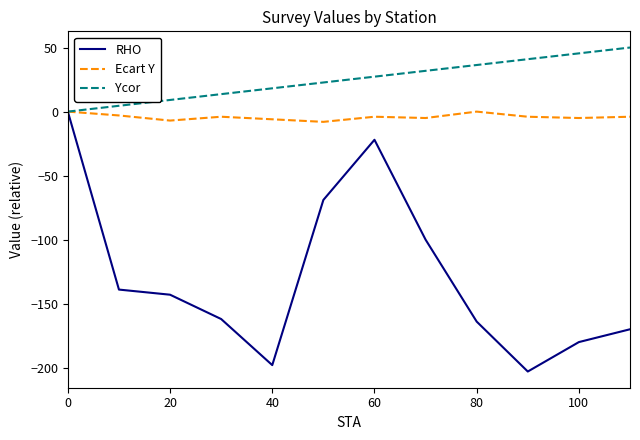

What is the smallest value displayed?

-203.0